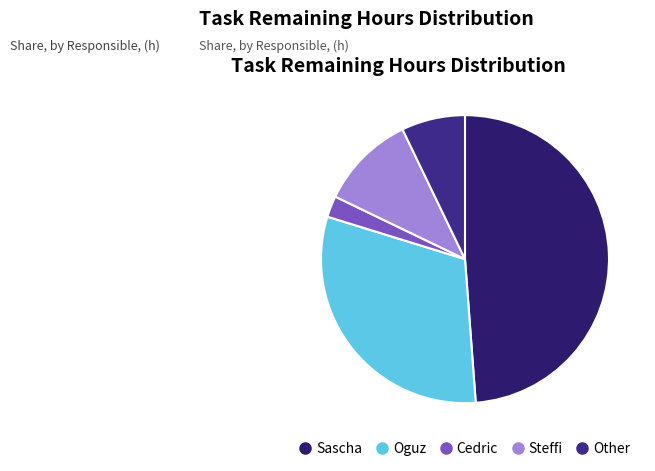

Rank the categories by value from lowest to highest.

Cedric, Other, Steffi, Oguz, Sascha